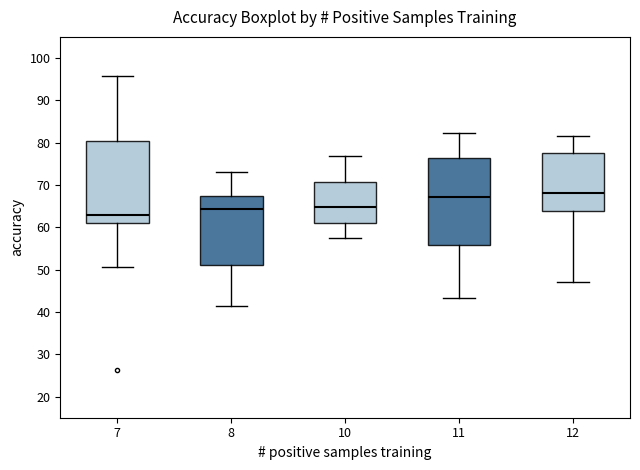

Which box is the tallest, from its lower edge to its upper edge?

11